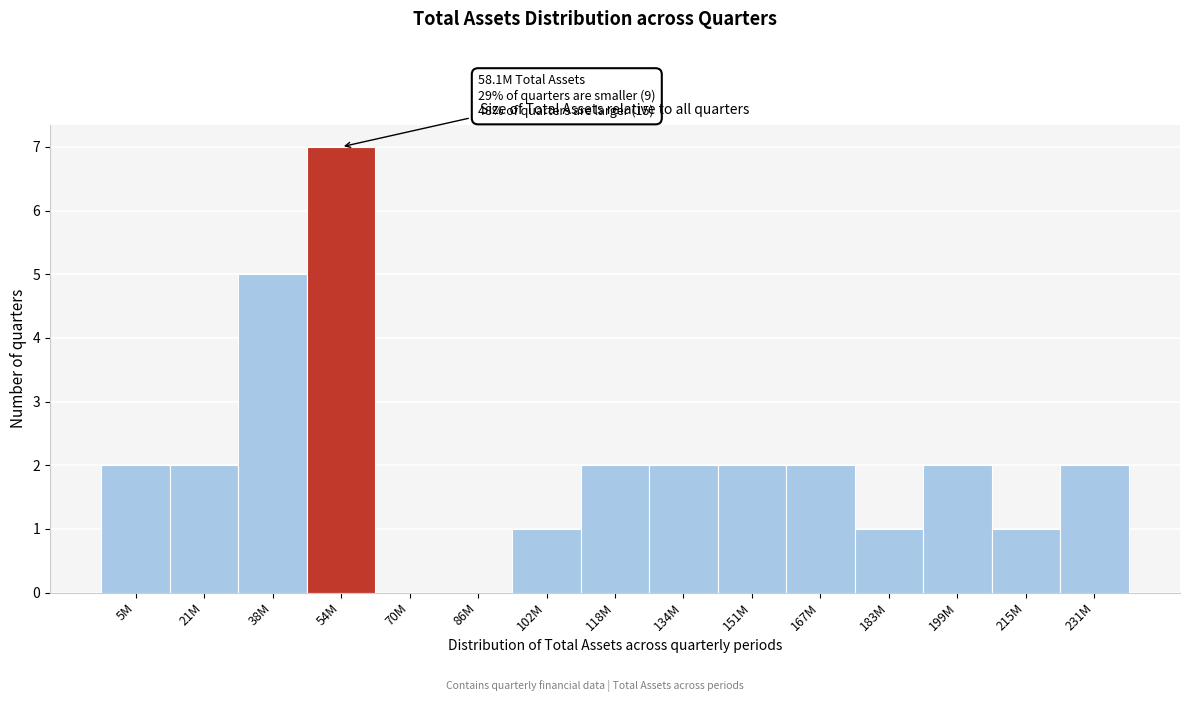

Reading left to right, extract all data points from this chart.

5M=2	21M=2	38M=5	54M=7	70M=0	86M=0	102M=1	118M=2	134M=2	151M=2	167M=2	183M=1	199M=2	215M=1	231M=2